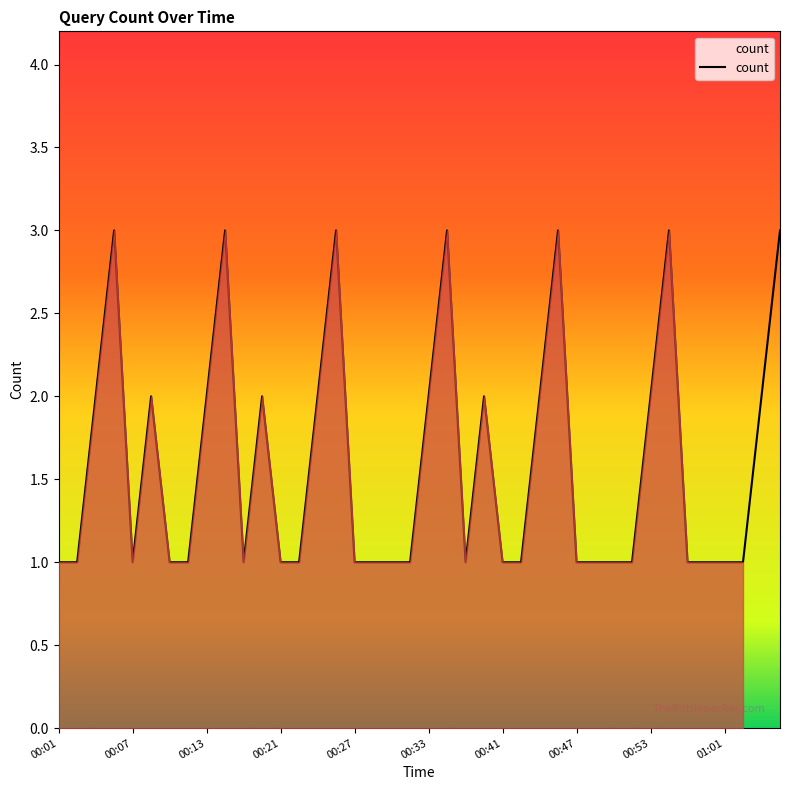

What is the maximum value shown in the chart?

3